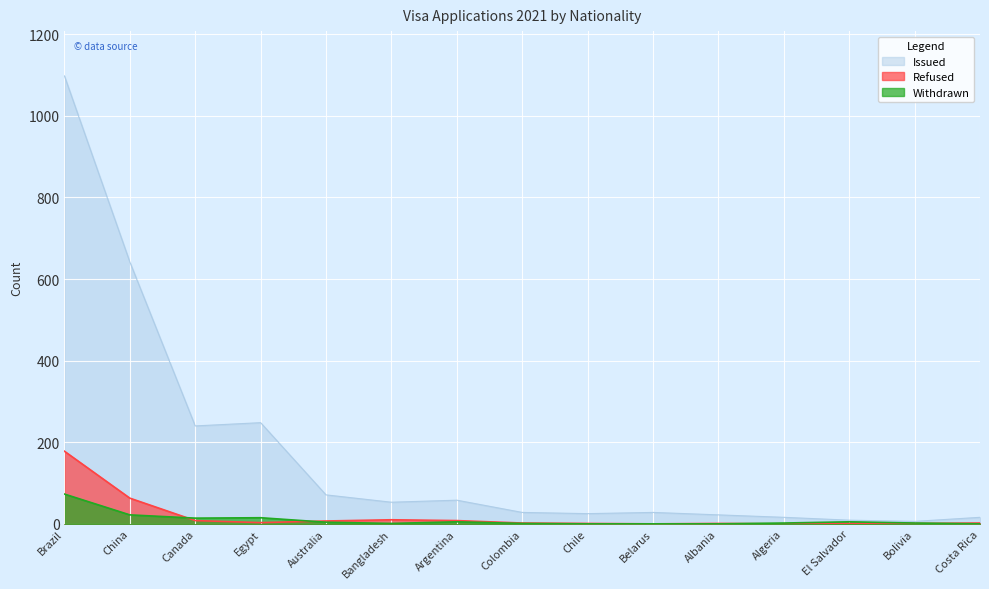

What are all the series names shown in the legend?

Issued, Refused, Withdrawn